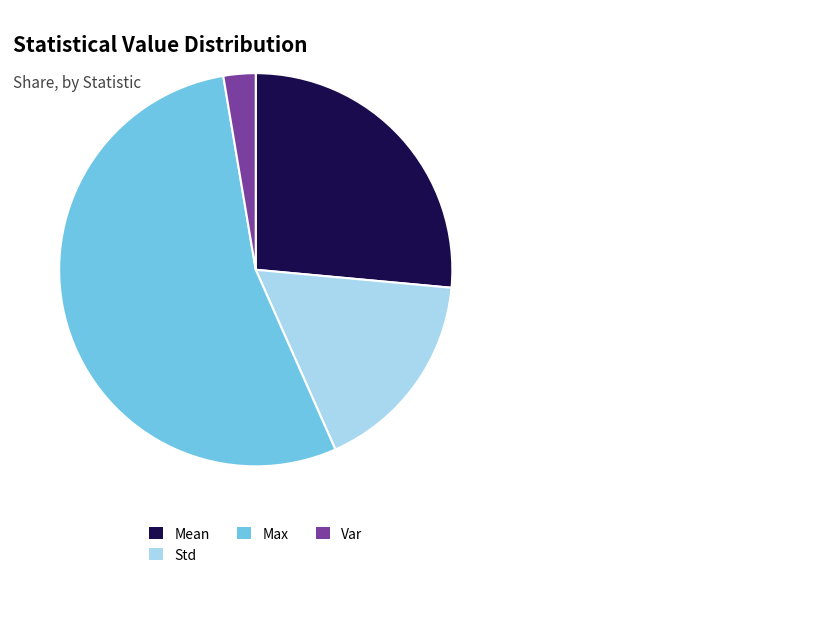

The Max slice represents 54% of the pie. True or false?

True